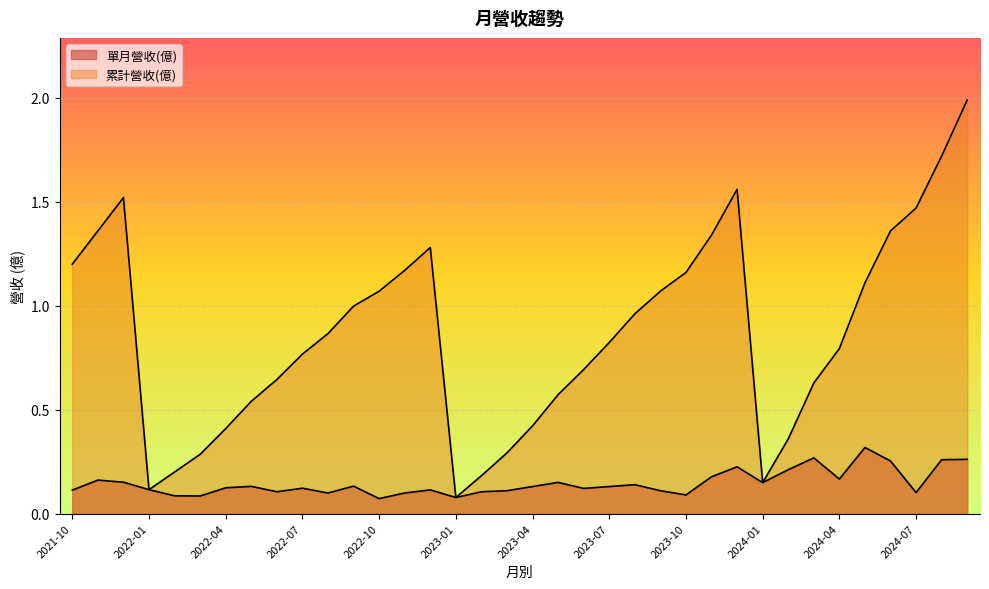

In 單月營收(億), how many points are lower than both neighbors (excluding endpoints)?

10